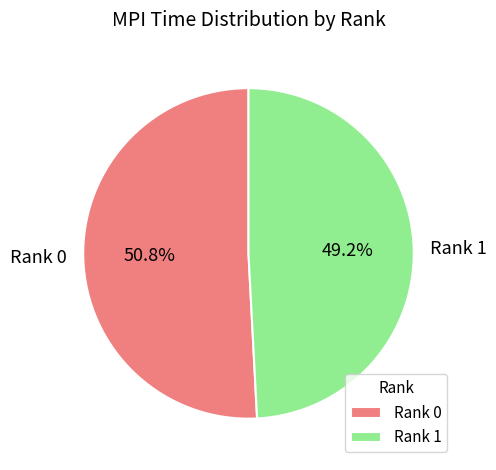

The Rank 1 slice represents 41% of the pie. True or false?

False